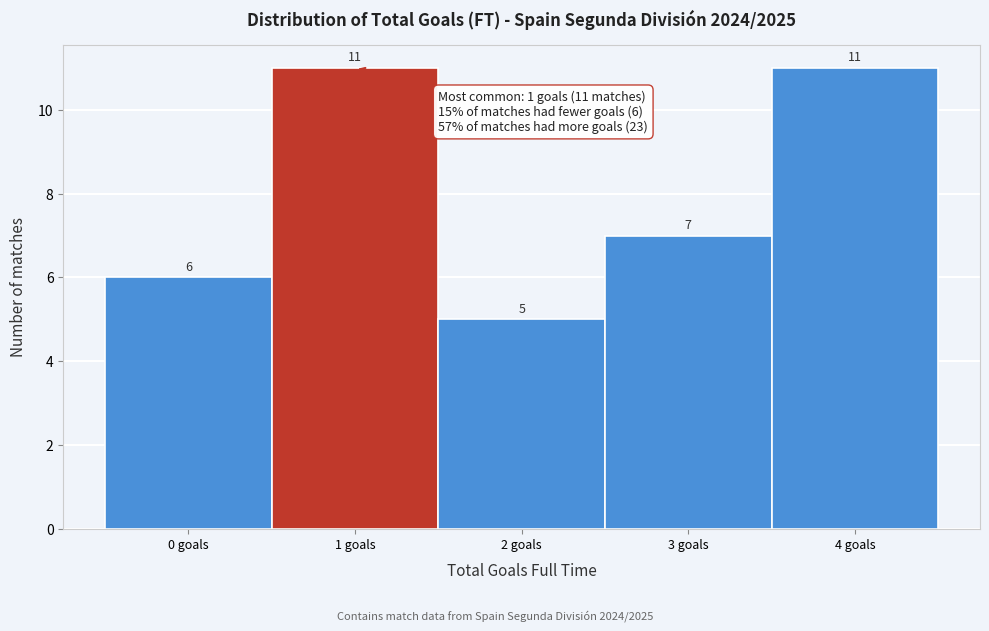

Reading left to right, transcribe this chart: for each bar, give the range it covers on the x-axis and its height.

-0.5 to 0.5: 6
0.5 to 1.5: 11
1.5 to 2.5: 5
2.5 to 3.5: 7
3.5 to 4.5: 11